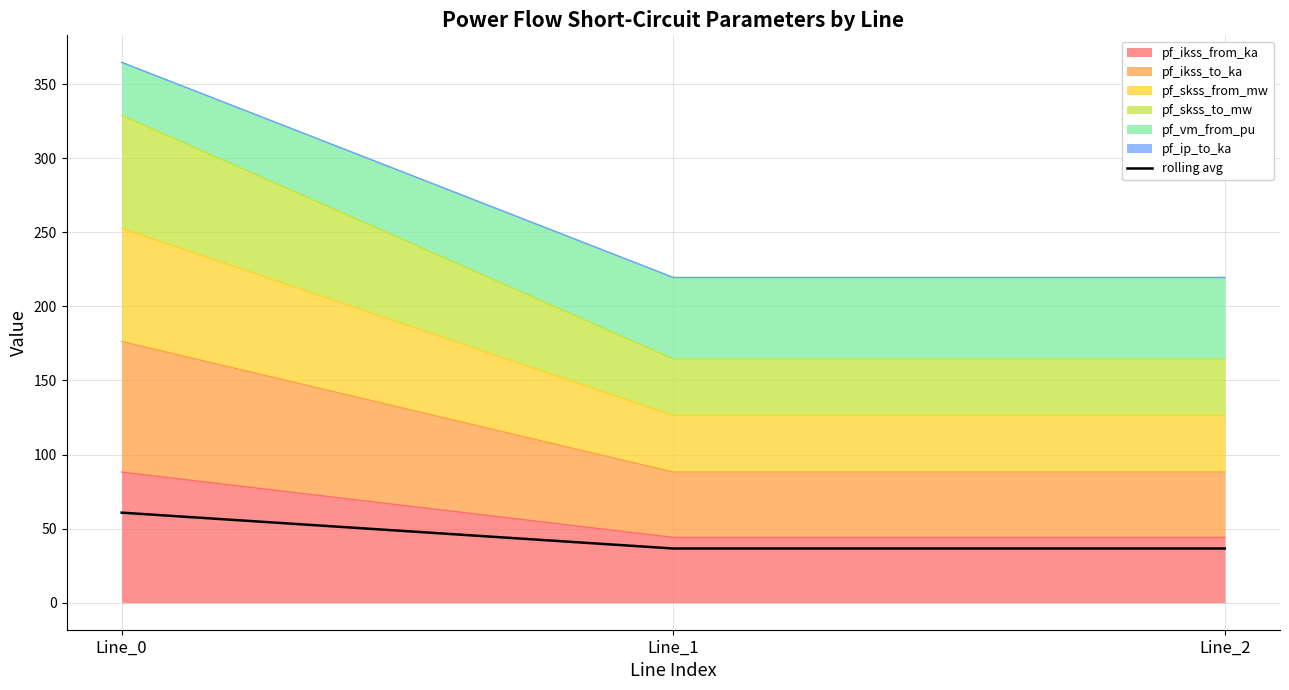

Between Line_0 and Line_2, which is larger?

Line_0